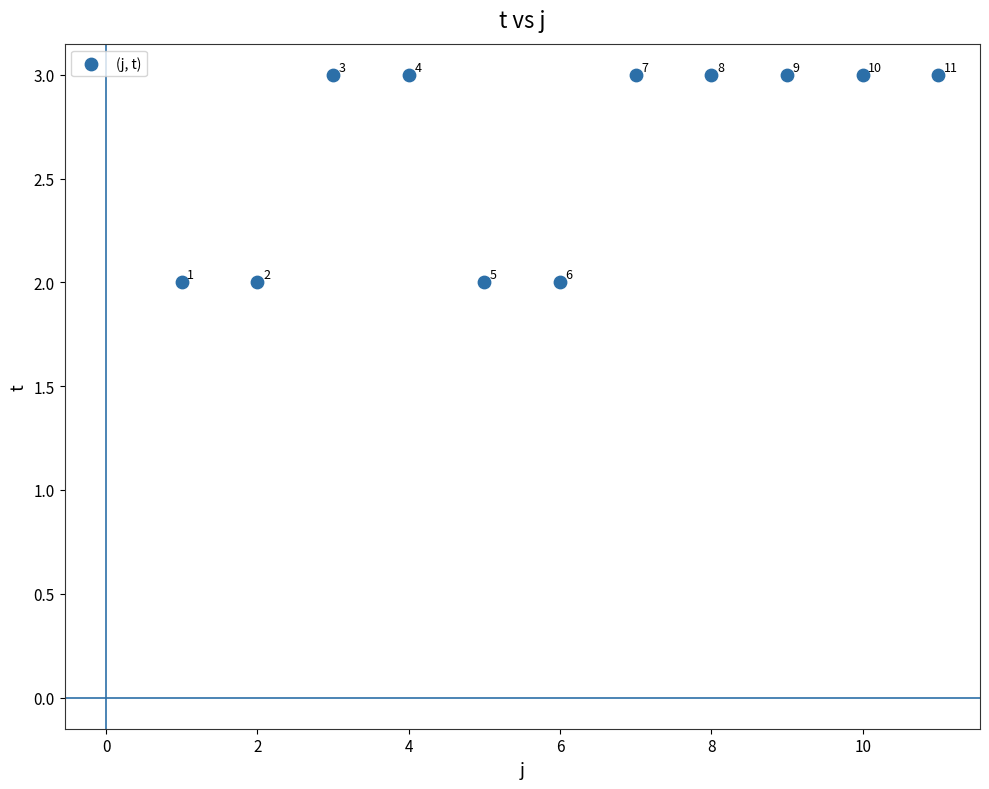

What is the average X value?

6